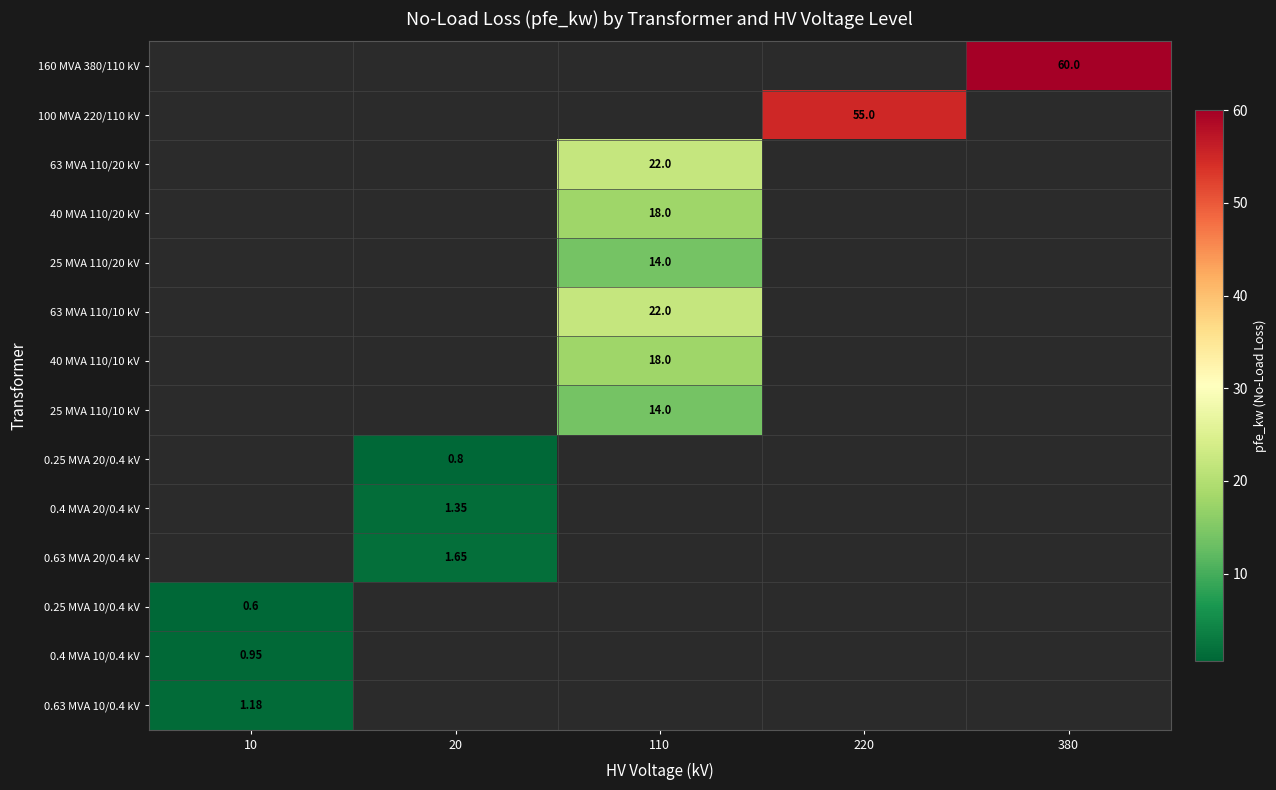

The 0.4 MVA 20/0.4 kV series shows 1.4 at 20. True or false?

True